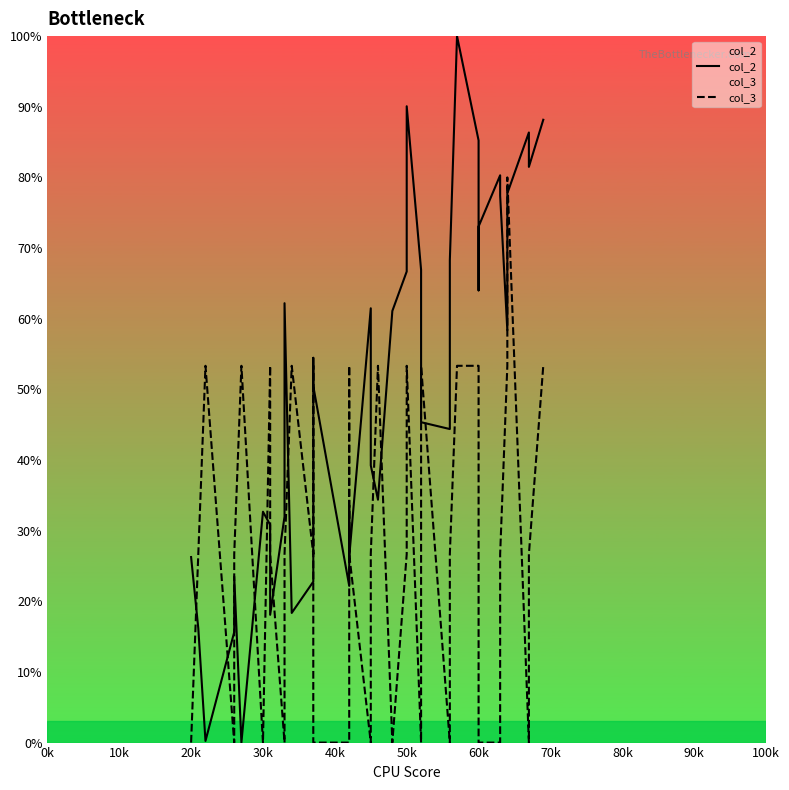

Does the chart have visible grid lines?

No